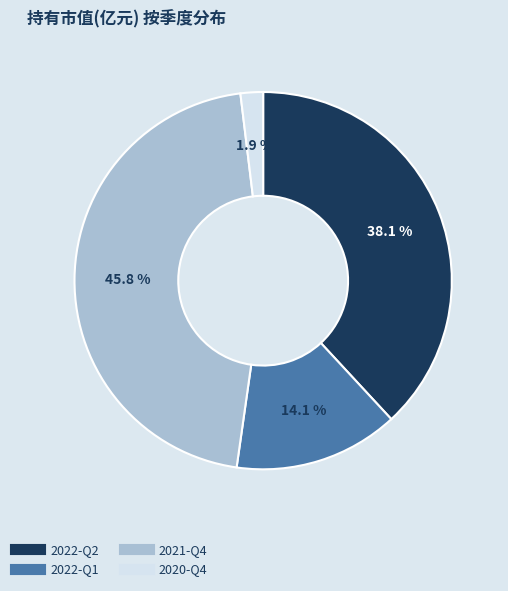

Is there any slice that represents more than half of the pie?

No